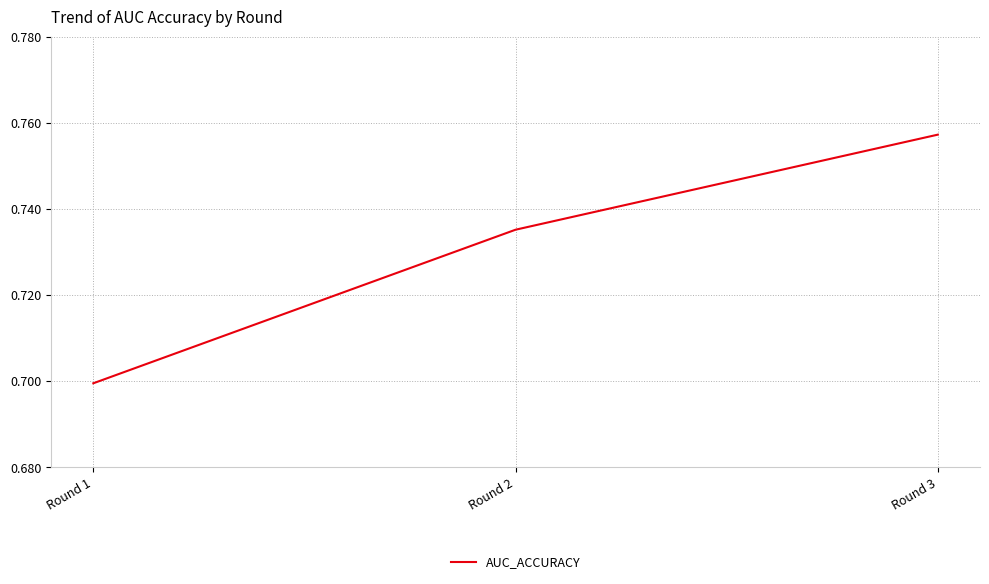

What is the sum of all values?

2.2